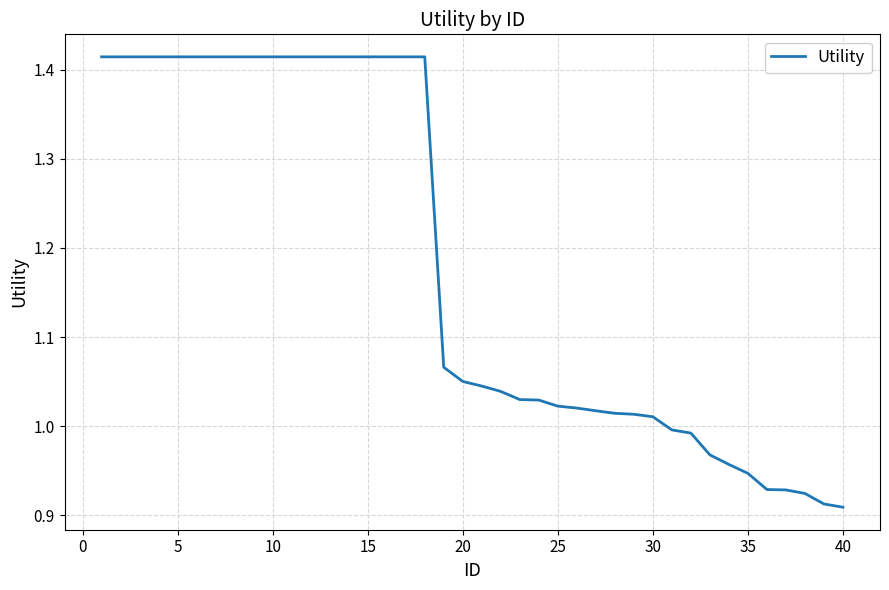

What is the difference between the maximum and minimum values?

0.5